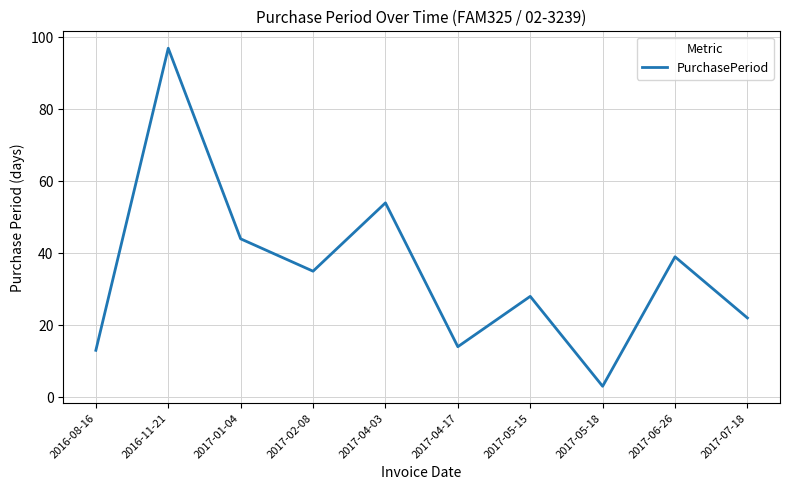

What is the difference between the values at 2017-04-17 and 2017-01-04?

30